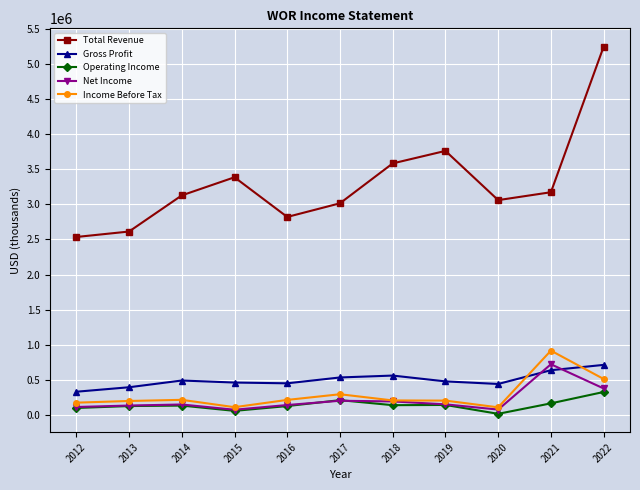

How many interior local valleys does the Gross Profit series have?

2